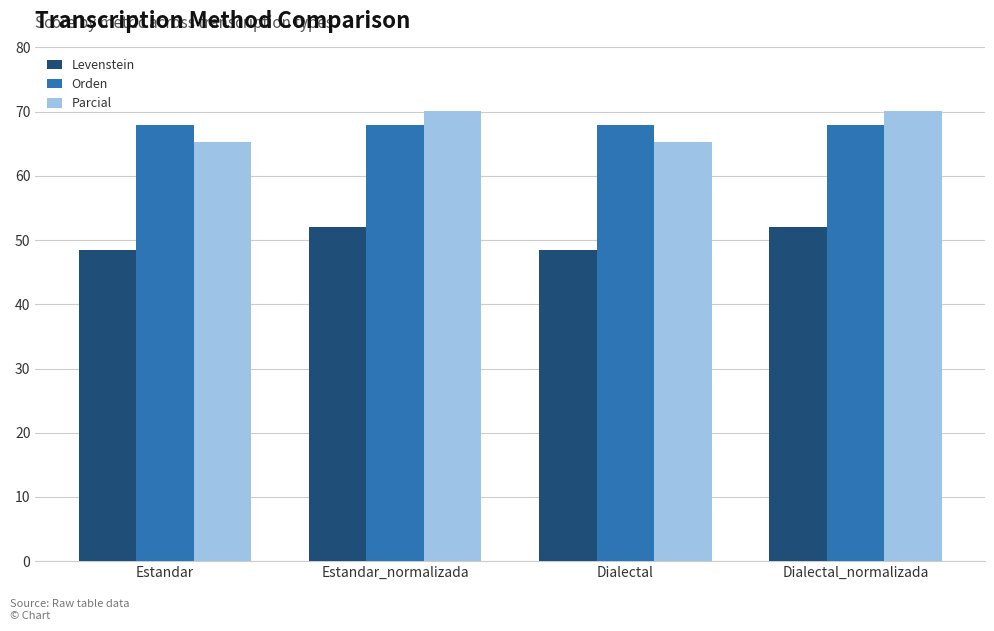

How many distinct data groups are displayed?

3